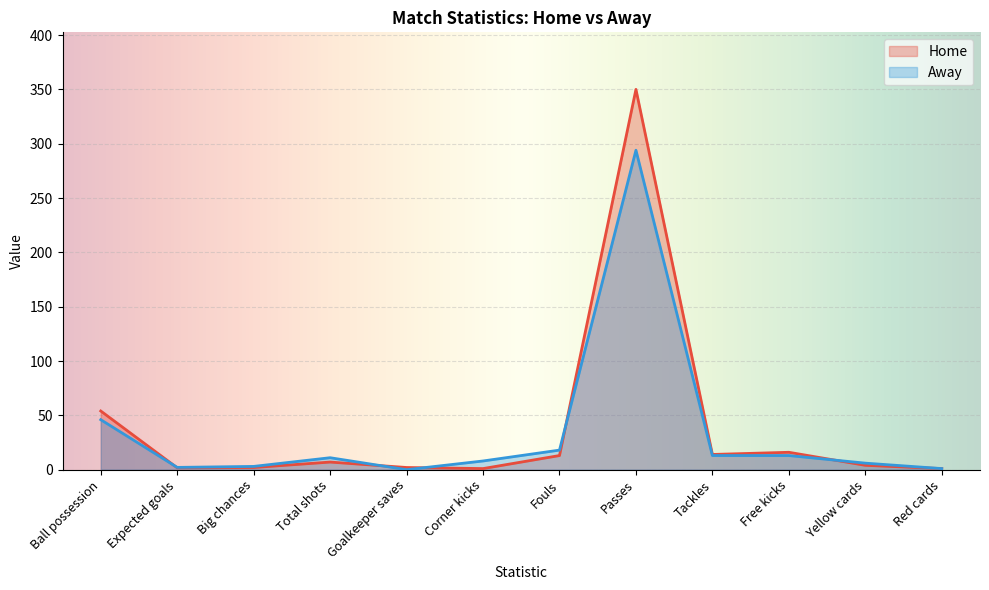

Is it true that Away equals 111.7 at Goalkeeper saves?

False